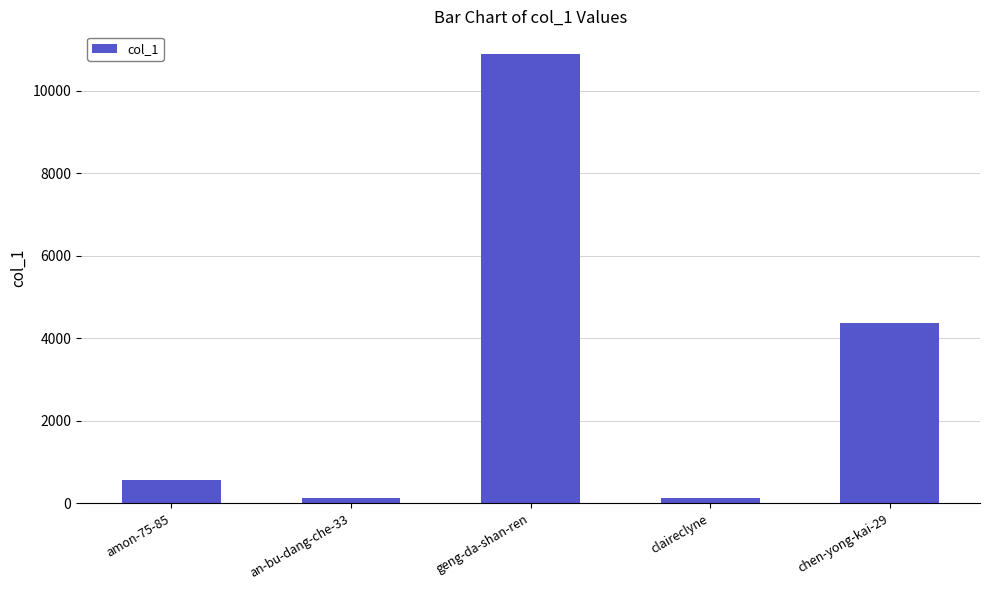

What is the sum of all values?

16076